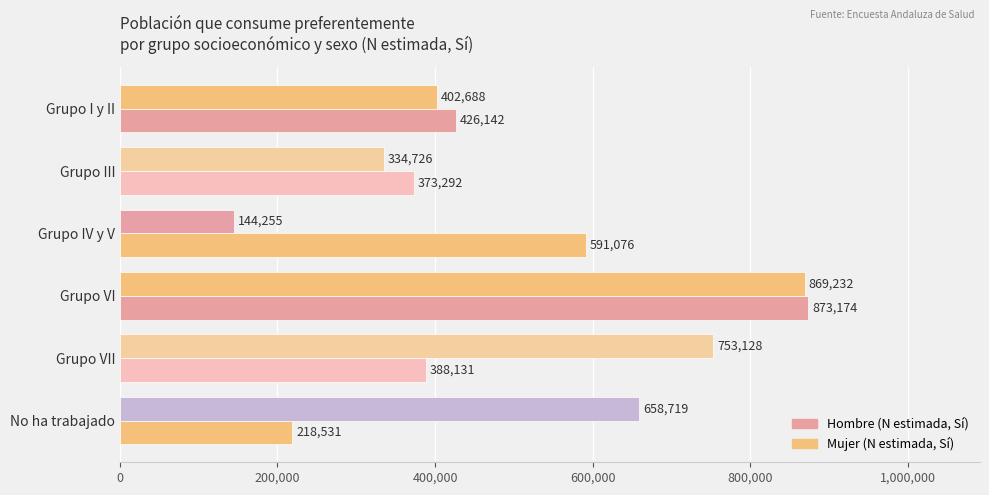

What position from the right is No ha trabajado?

1